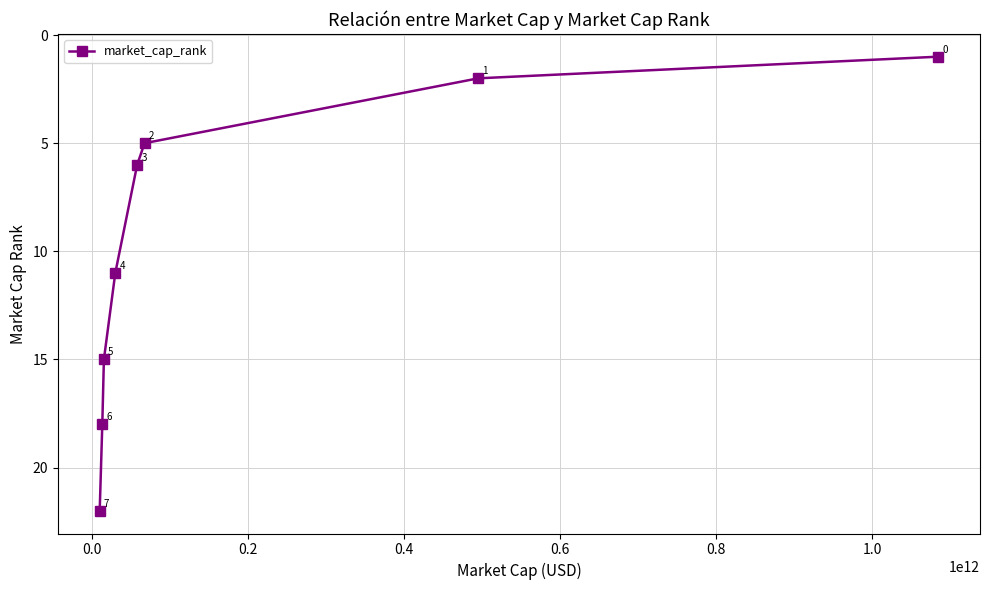

What is the maximum value shown in the chart?

22